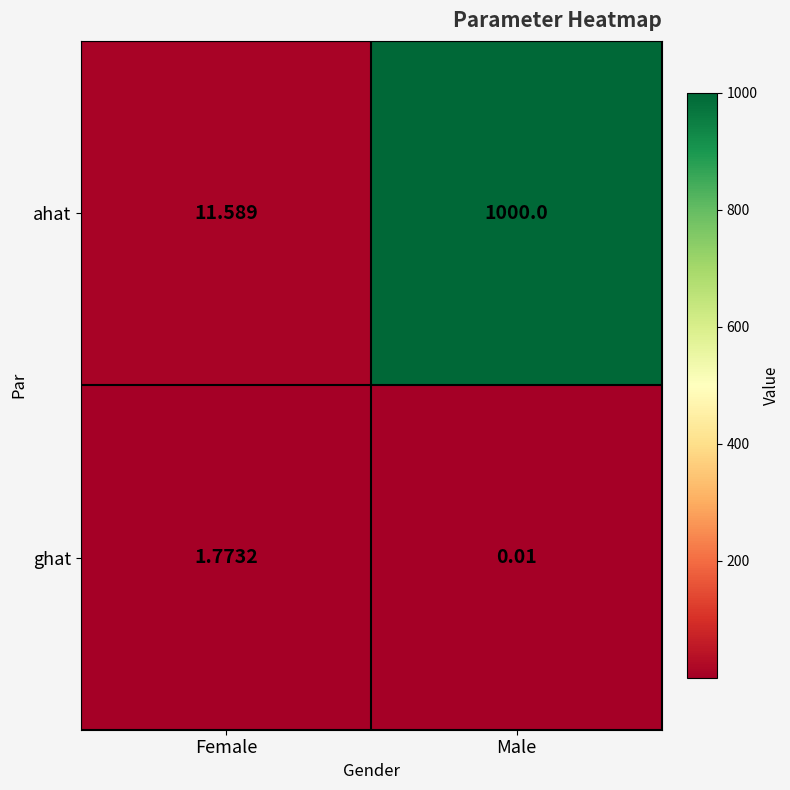

Which series has the widest spread of values?

ahat